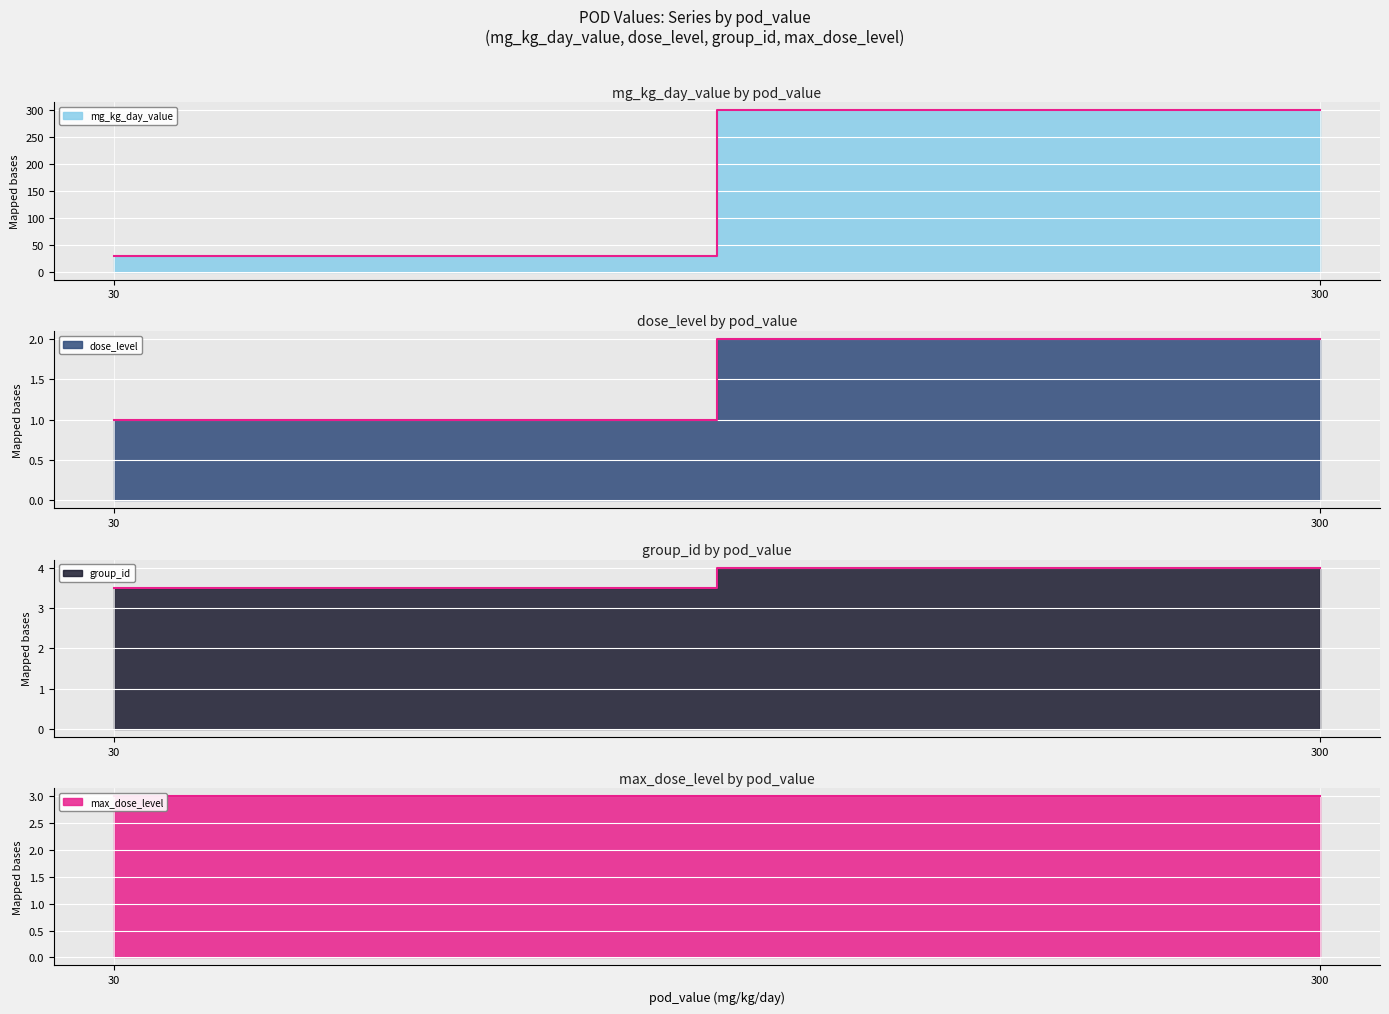

True or false: group_id and mg_kg_day_value intersect in this chart.

False